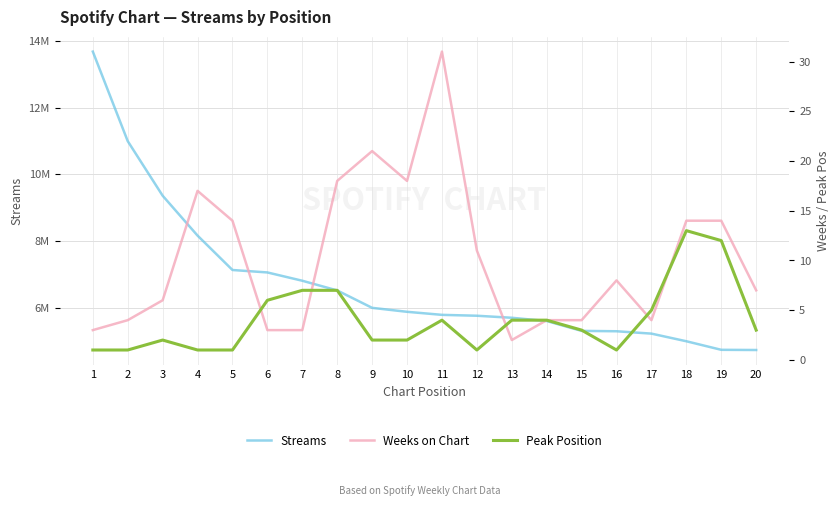

Between 5 and 14, which series saw the biggest shift?

Streams